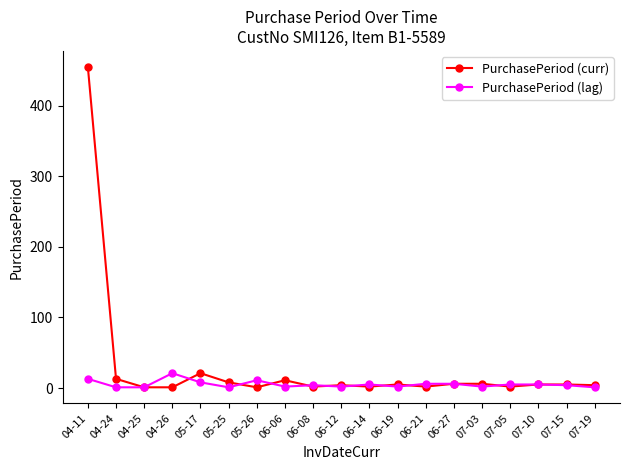

True or false: PurchasePeriod (curr) has more than 0 points higher than both neighbors.

True